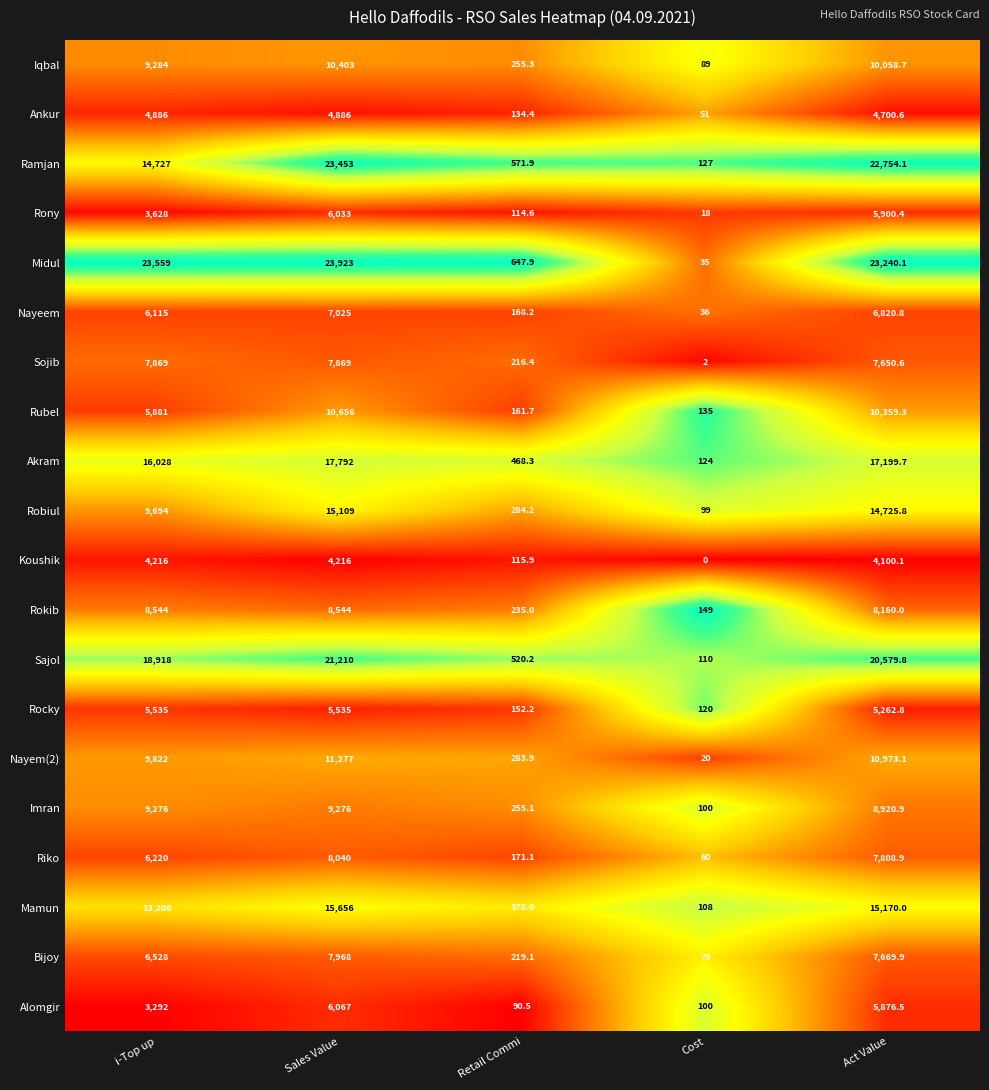

At which category is the sum across all series the highest?

Sales Value